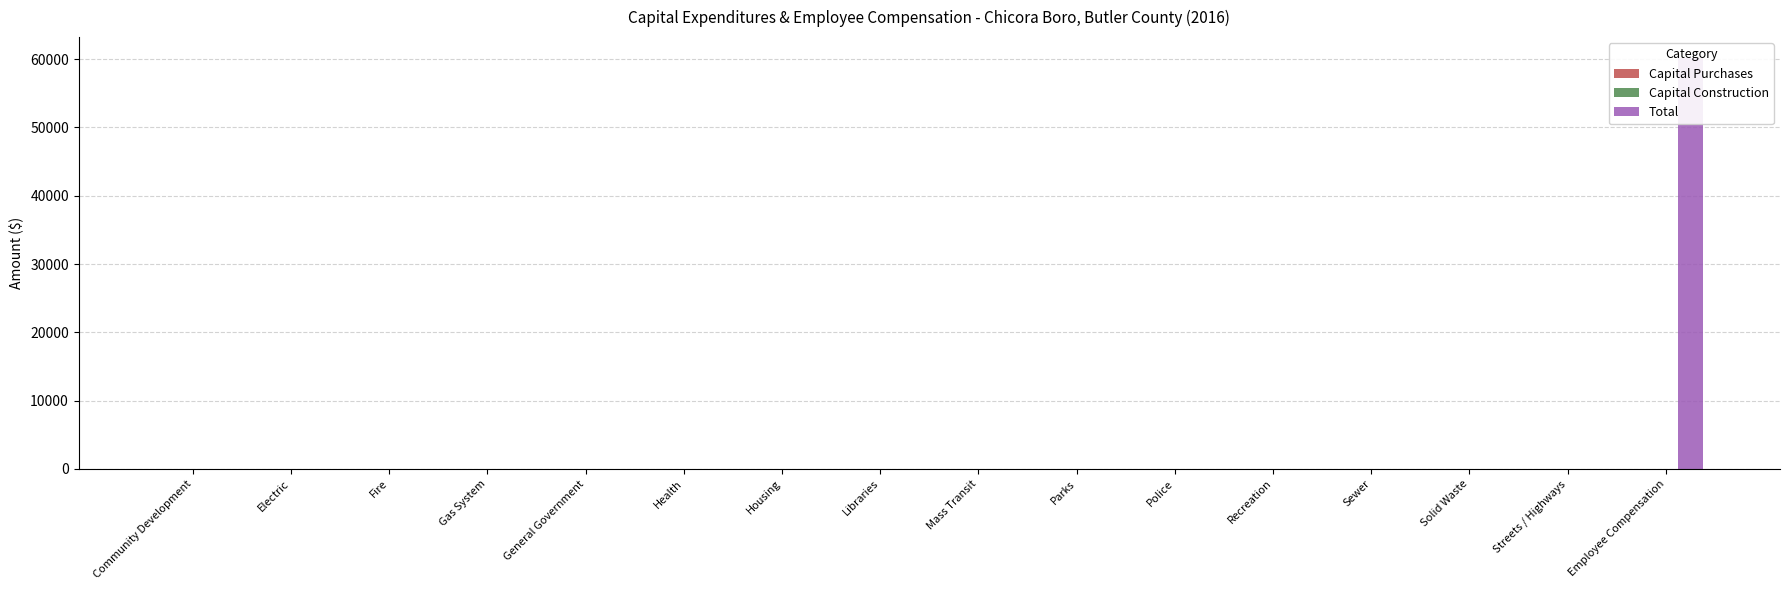

At which category is the sum across all series the highest?

Employee Compensation